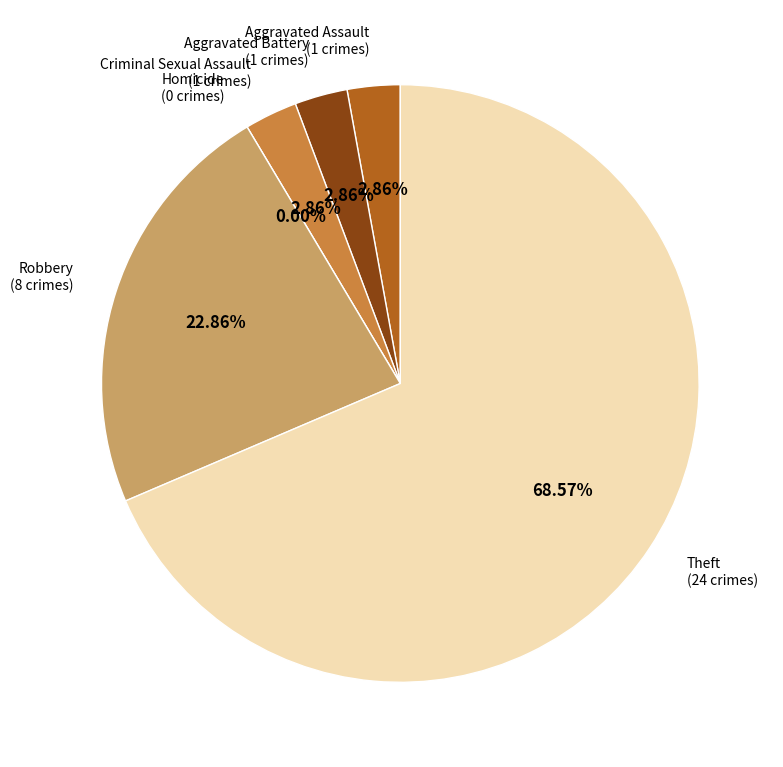

Count the number of slices in the pie.

6